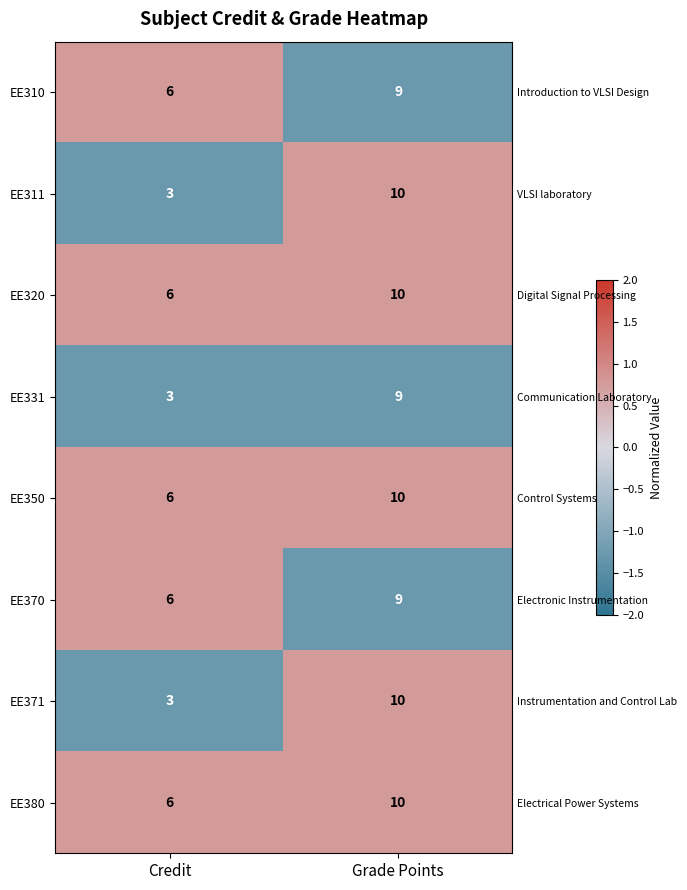

At which label does EE371 first exceed 0?

Grade Points